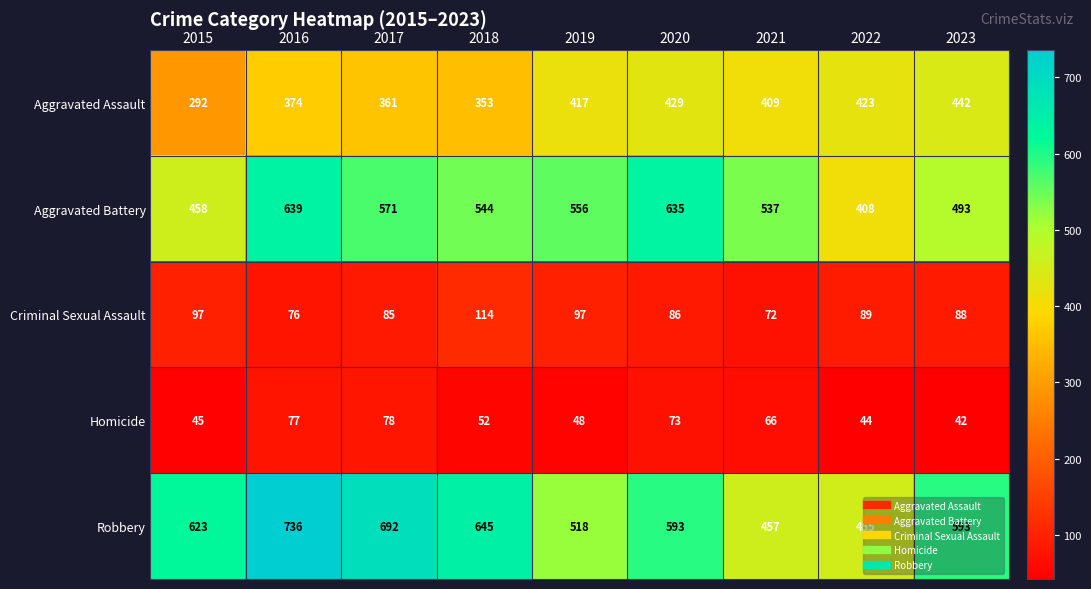

List the labels in order of Homicide value, smallest first.

2023, 2022, 2015, 2019, 2018, 2021, 2020, 2016, 2017